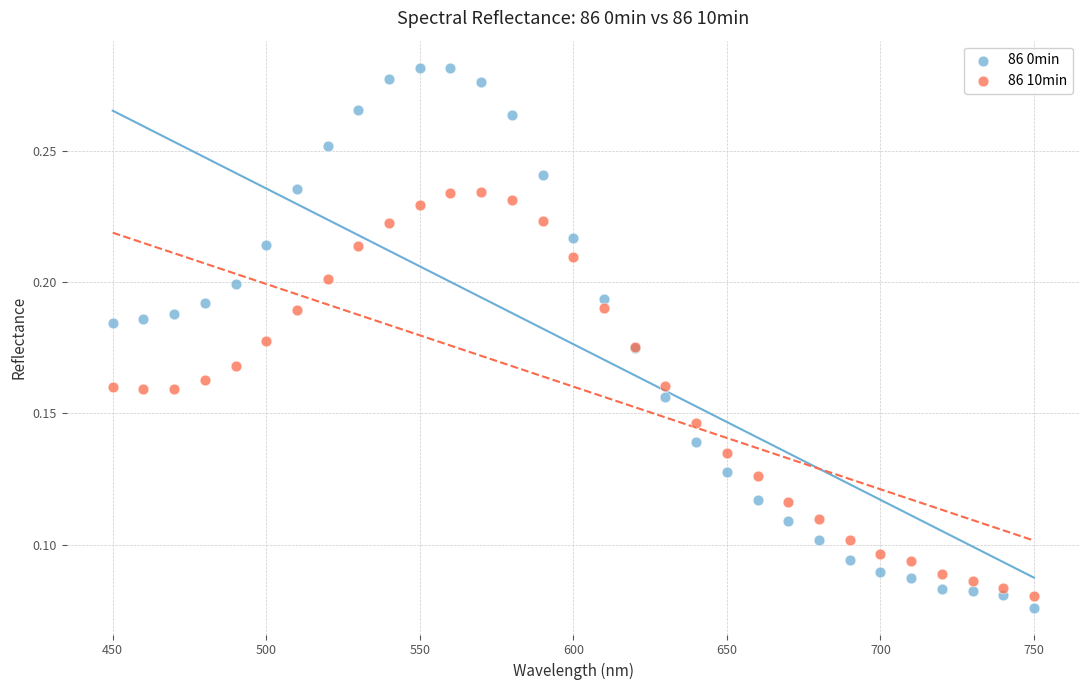

Which series contains the highest Y value?

86 0min